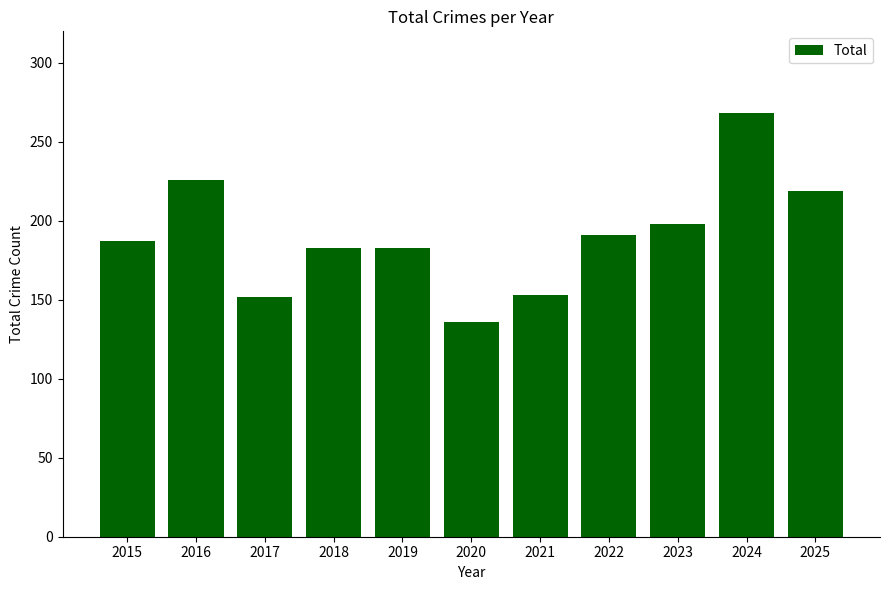

How many categories are shown in the chart?

11